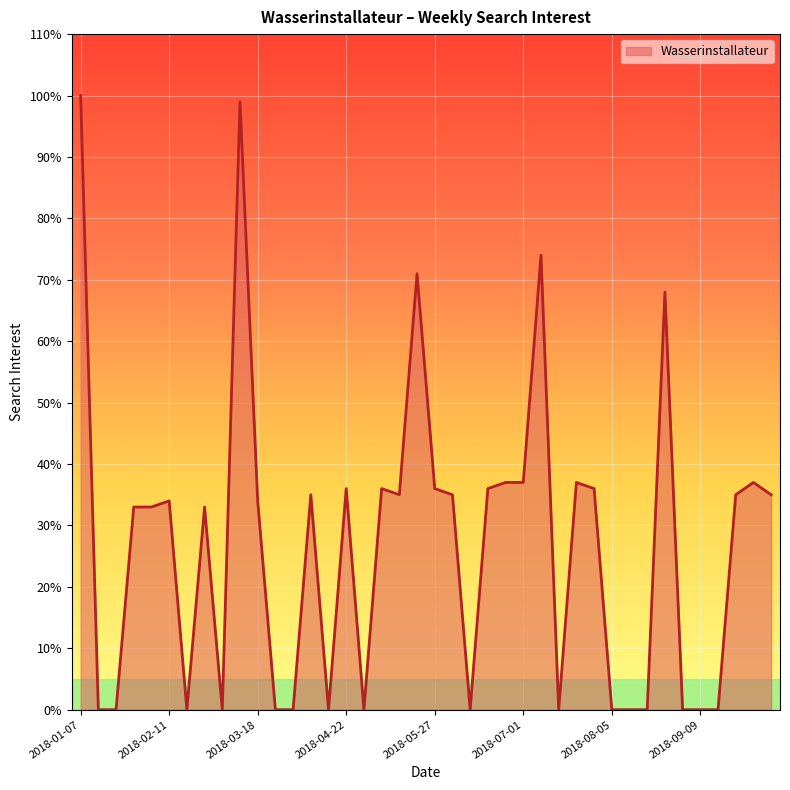

What is the greatest value displayed?

100